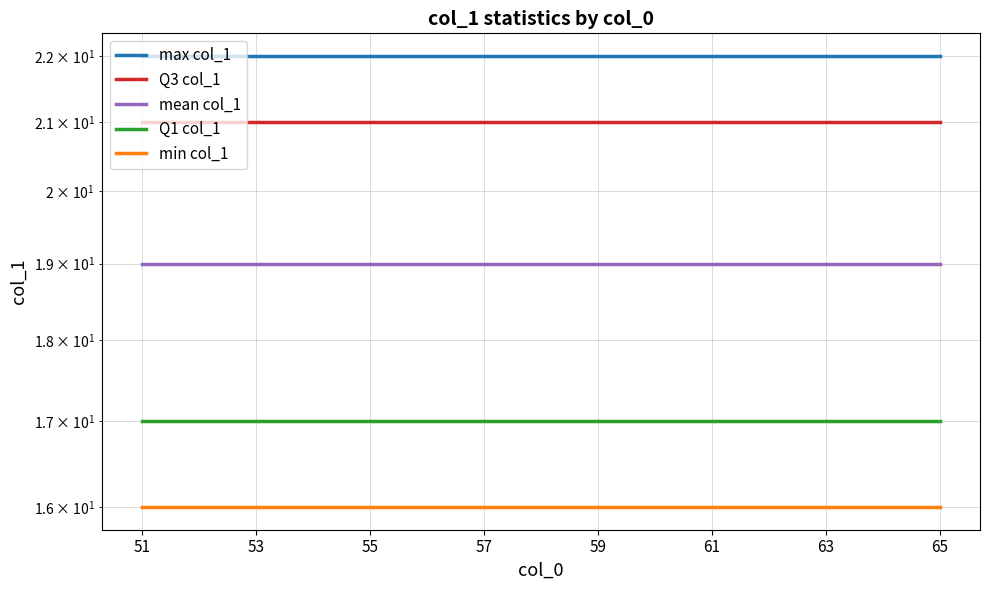

What is the average value of the mean col_1 series?

19